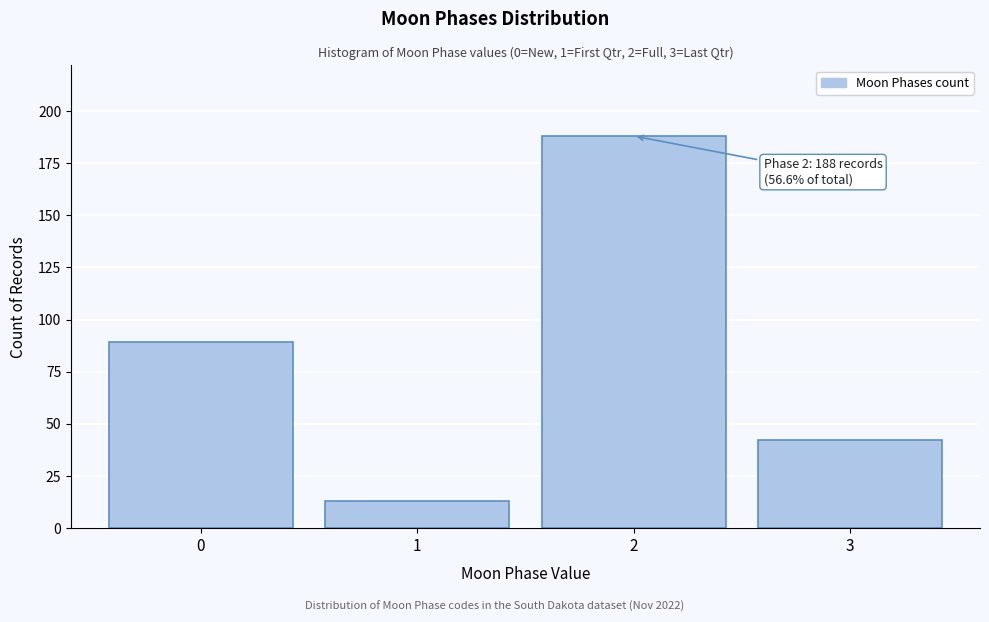

Reading right to left, transcribe all the data shown in this chart.

3=42	2=188	1=13	0=89